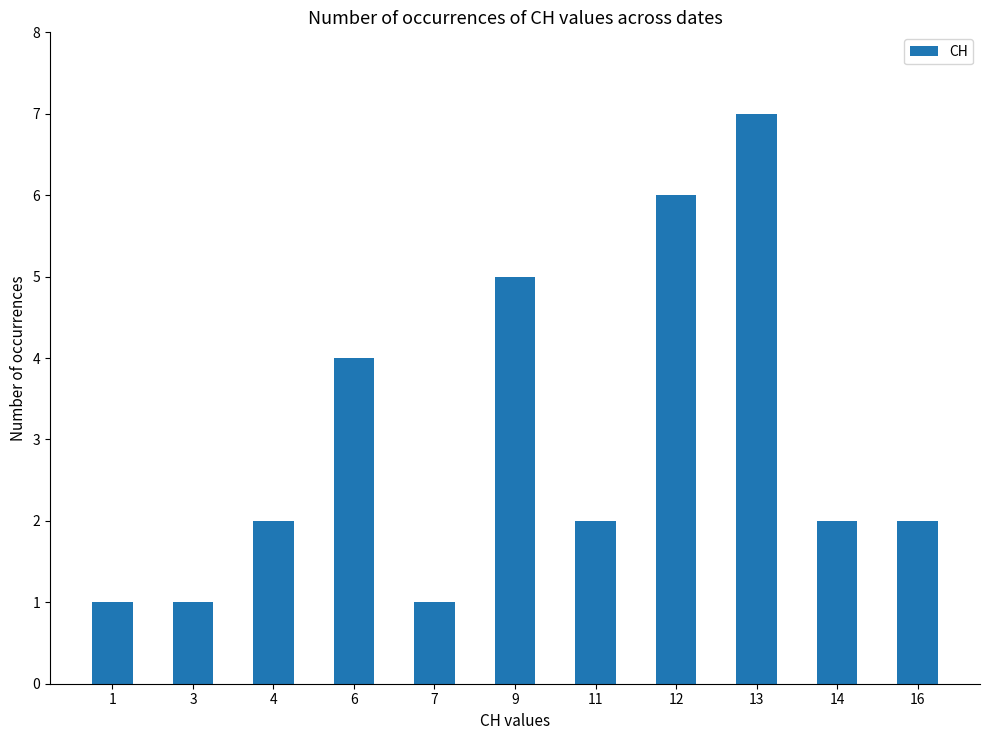

What is the minimum value shown in the chart?

1